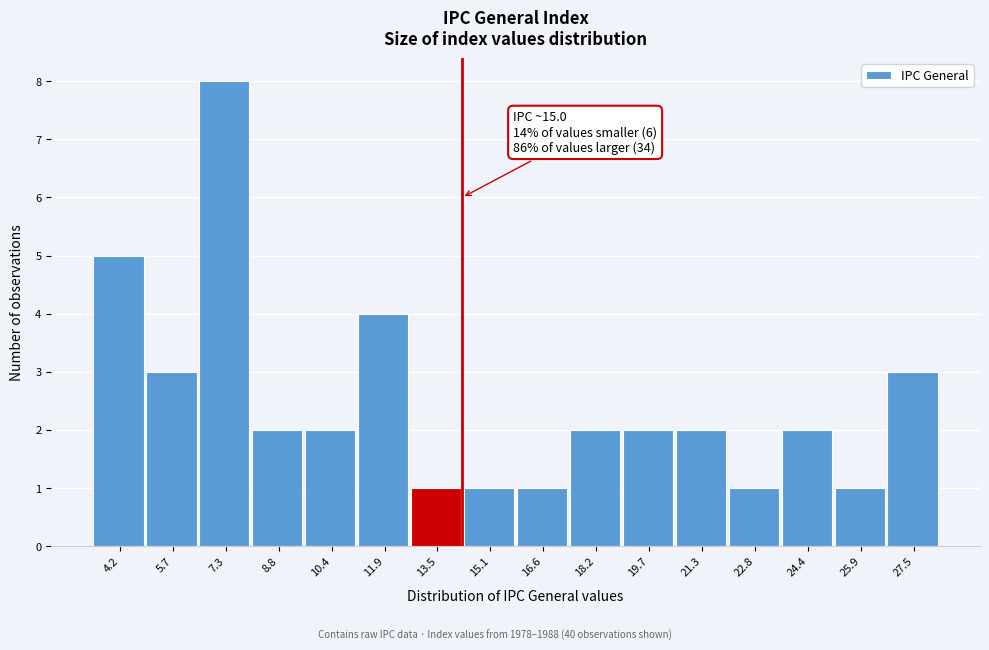

Reading left to right, transcribe all the data shown in this chart.

5	3	8	2	2	4	1	1	1	2	2	2	1	2	1	3